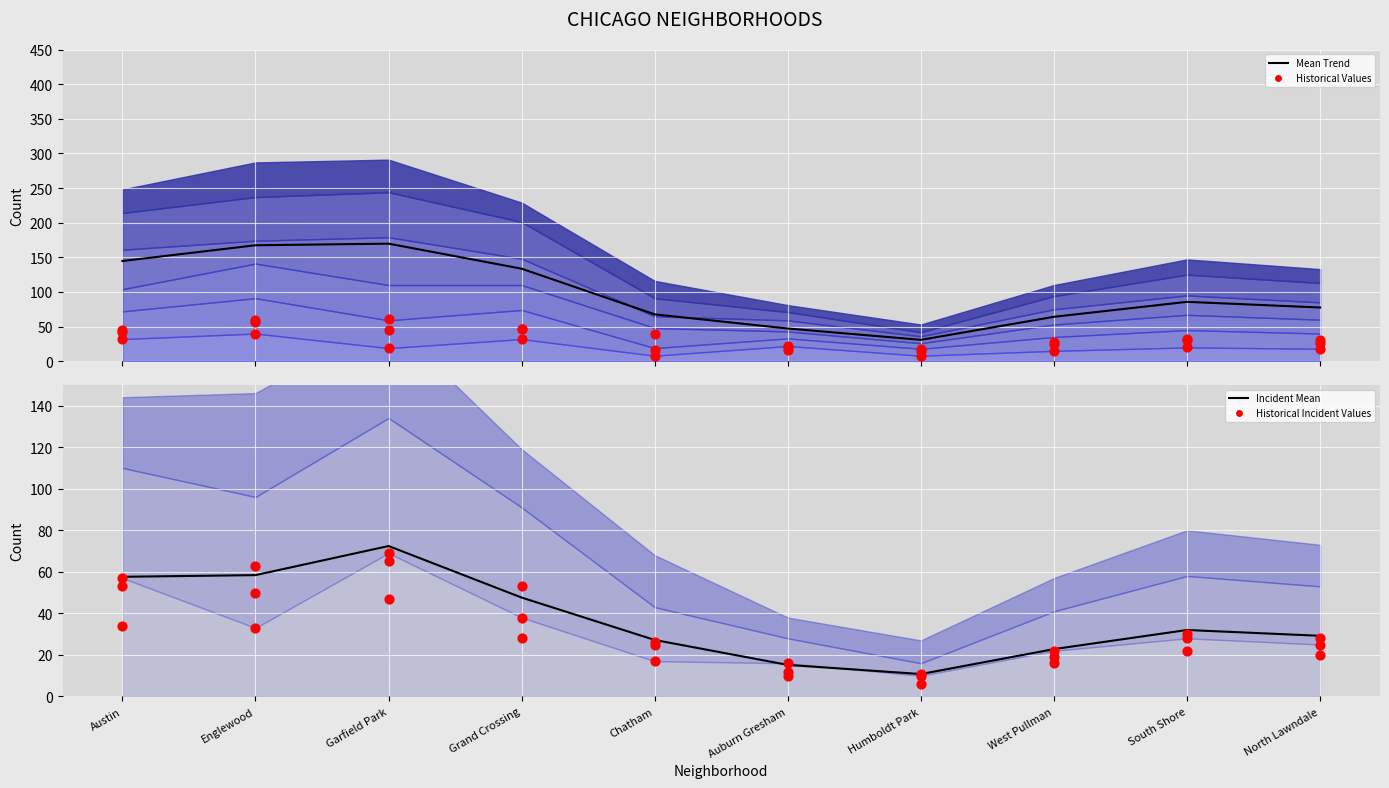

At which category is the sum across all series the highest?

Garfield Park